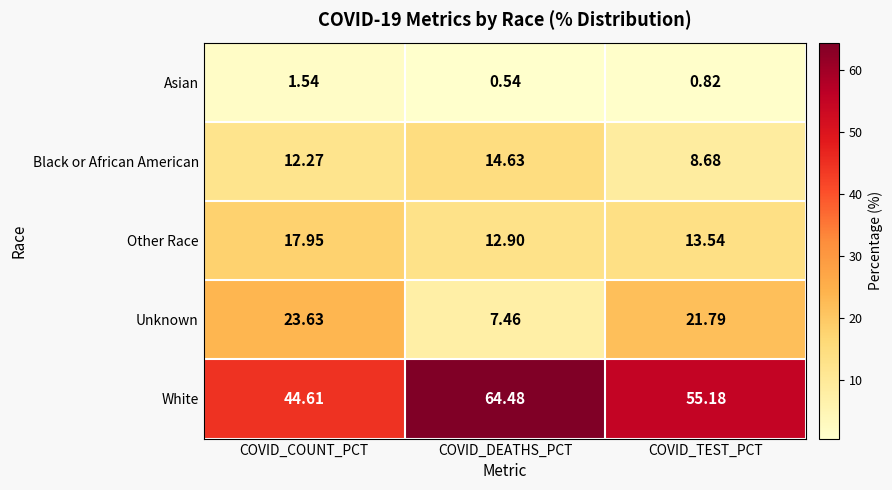

At how many categories does at least one series exceed 11?

3